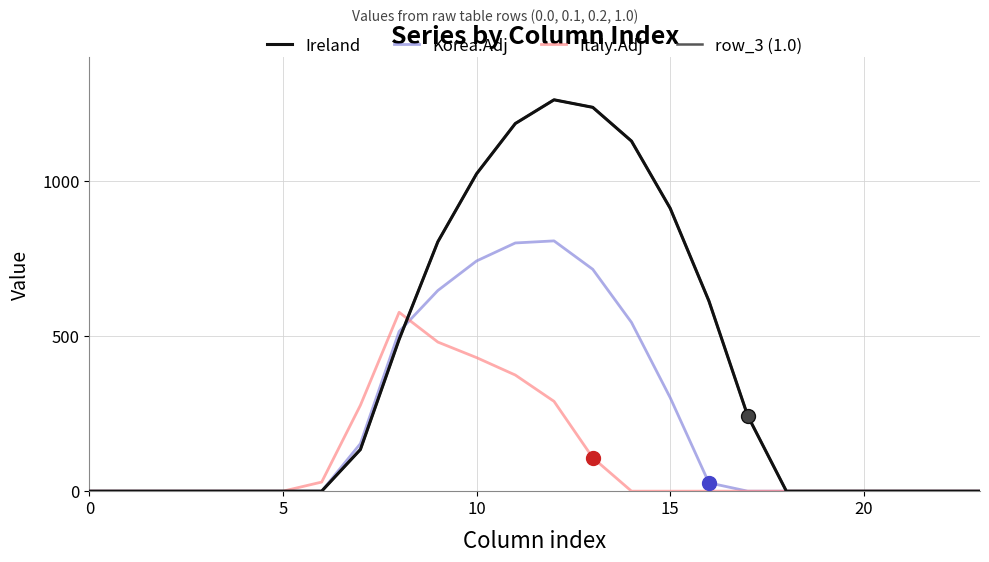

How many lines are shown in the chart?

4